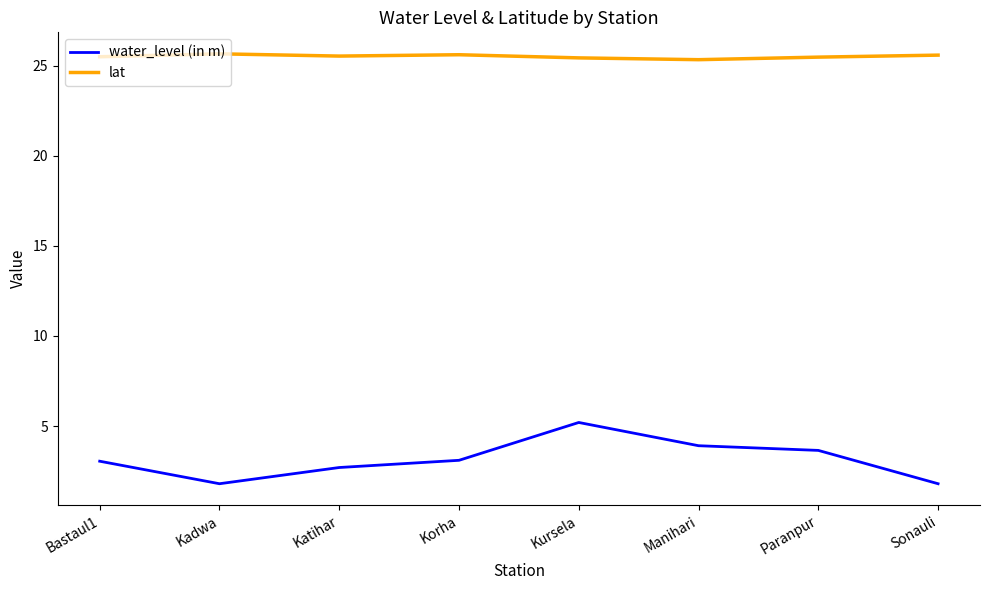

What is the average value of the lat series?

25.5